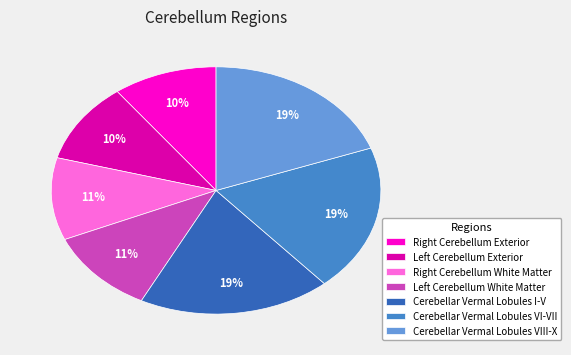

To the nearest percent, what percentage of the pie is Cerebellar Vermal Lobules VIII-X?

19%